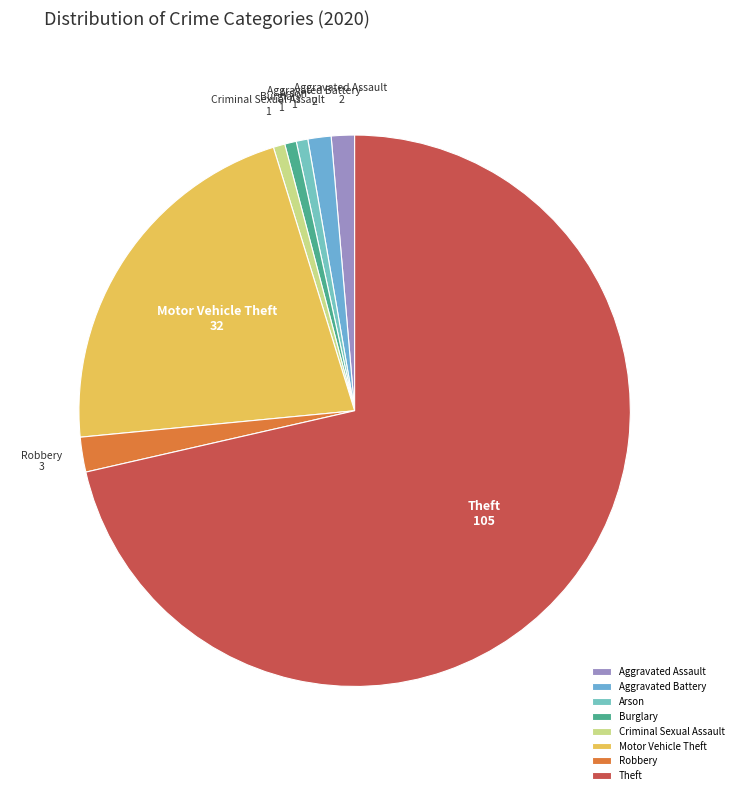

True or false: Aggravated Assault accounts for 1% of the total.

True